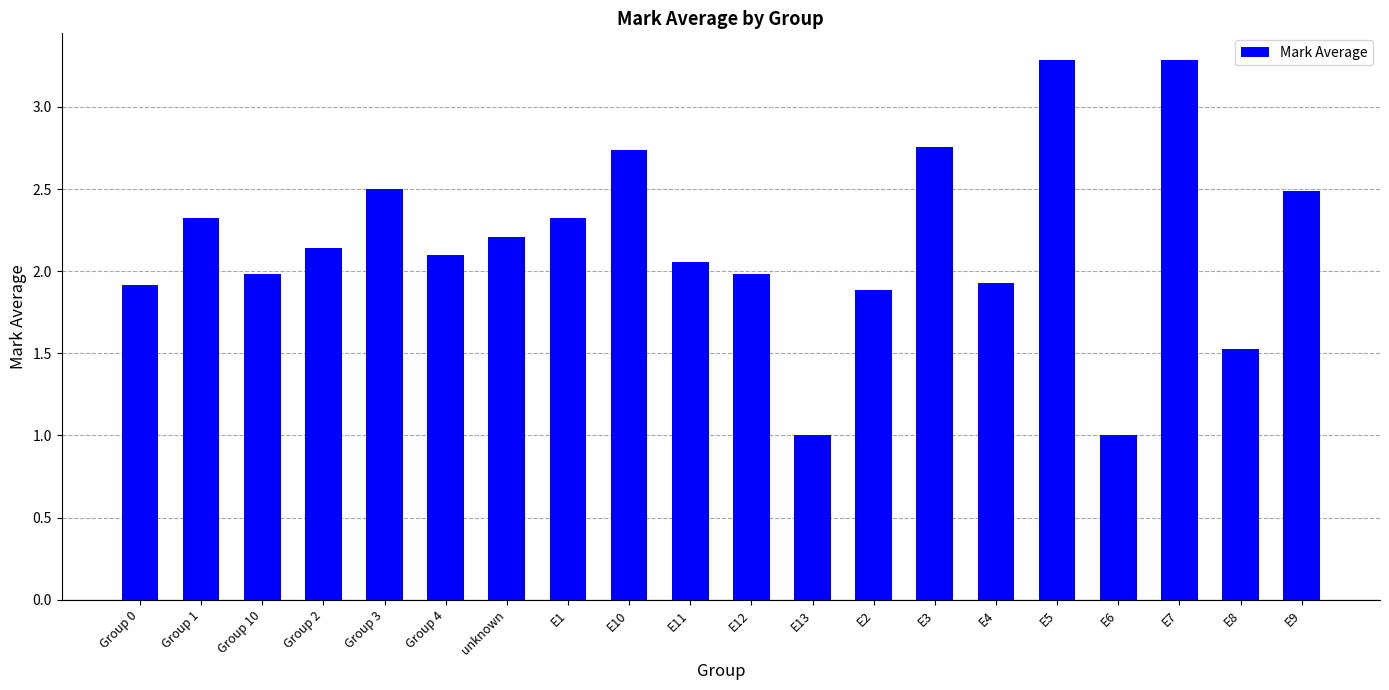

What is the change in value from Group 10 to E11?

+0.1